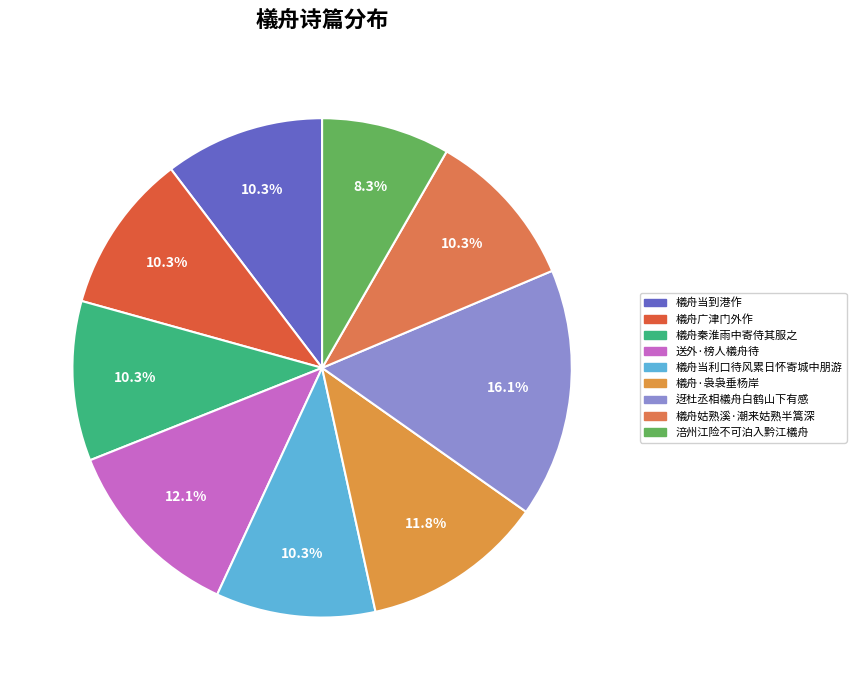

To the nearest percent, what is the average slice percentage?

11%